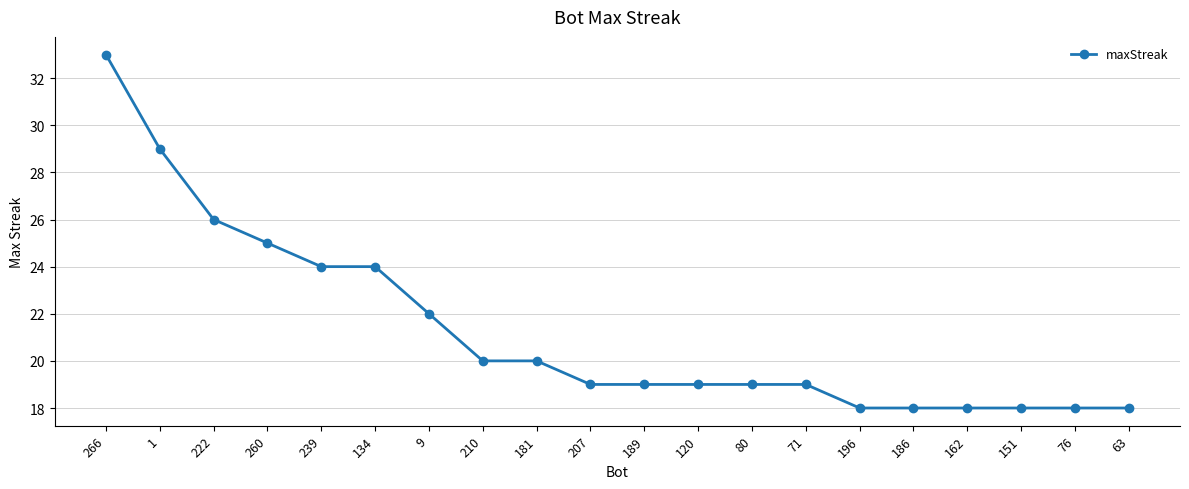

Which has a higher value, 222 or 207?

222